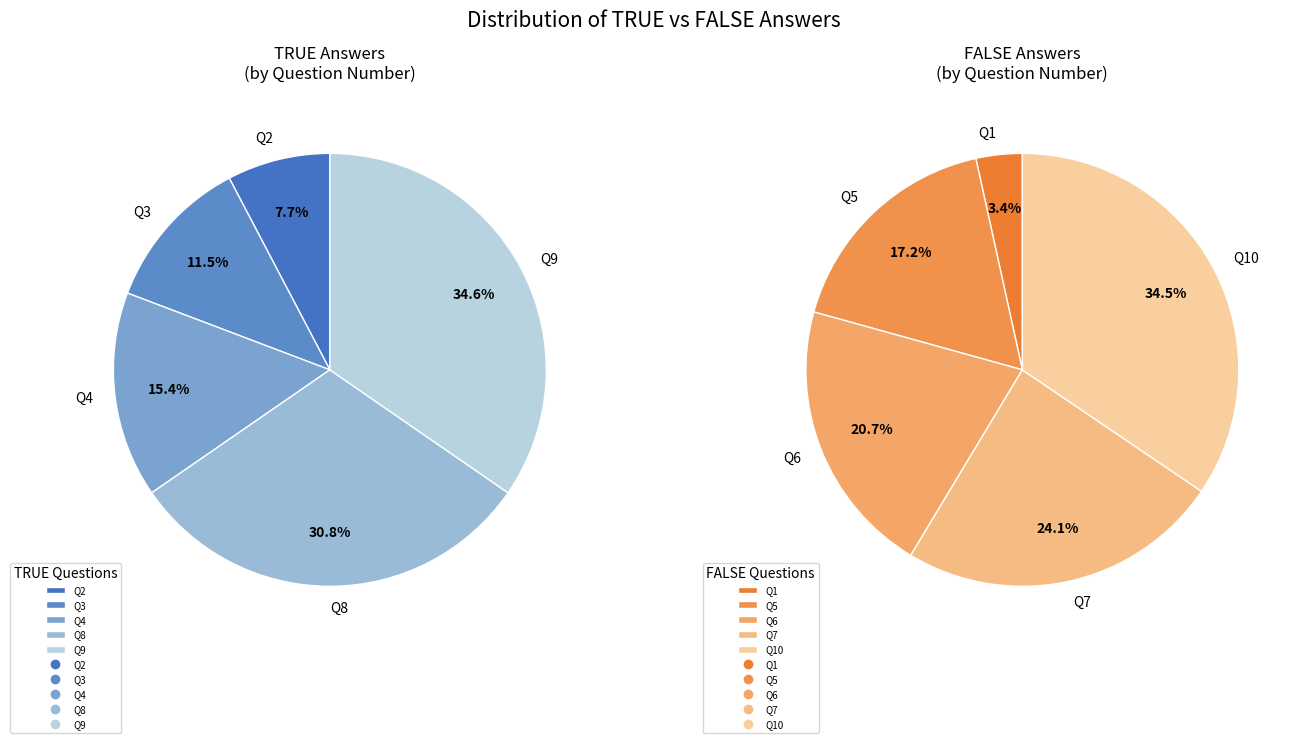

Is there a majority slice in this chart?

No